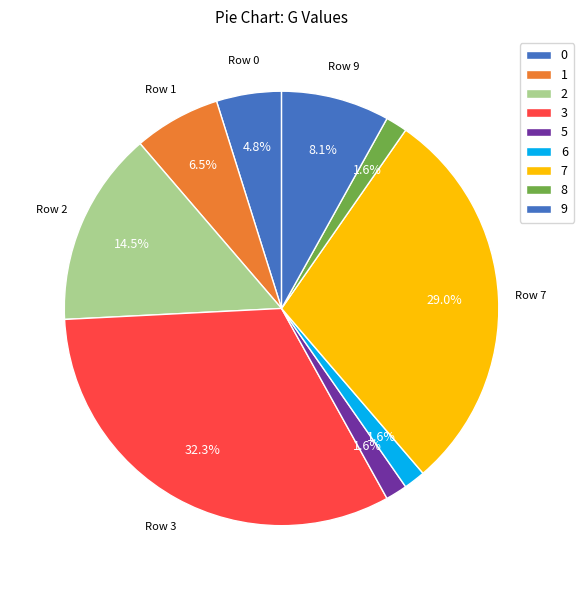

Count the number of slices in the pie.

9